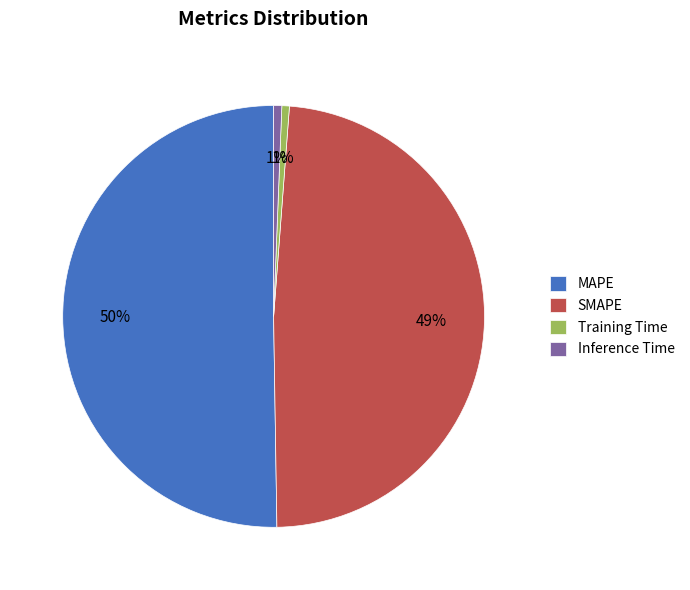

Which slice is the largest?

MAPE